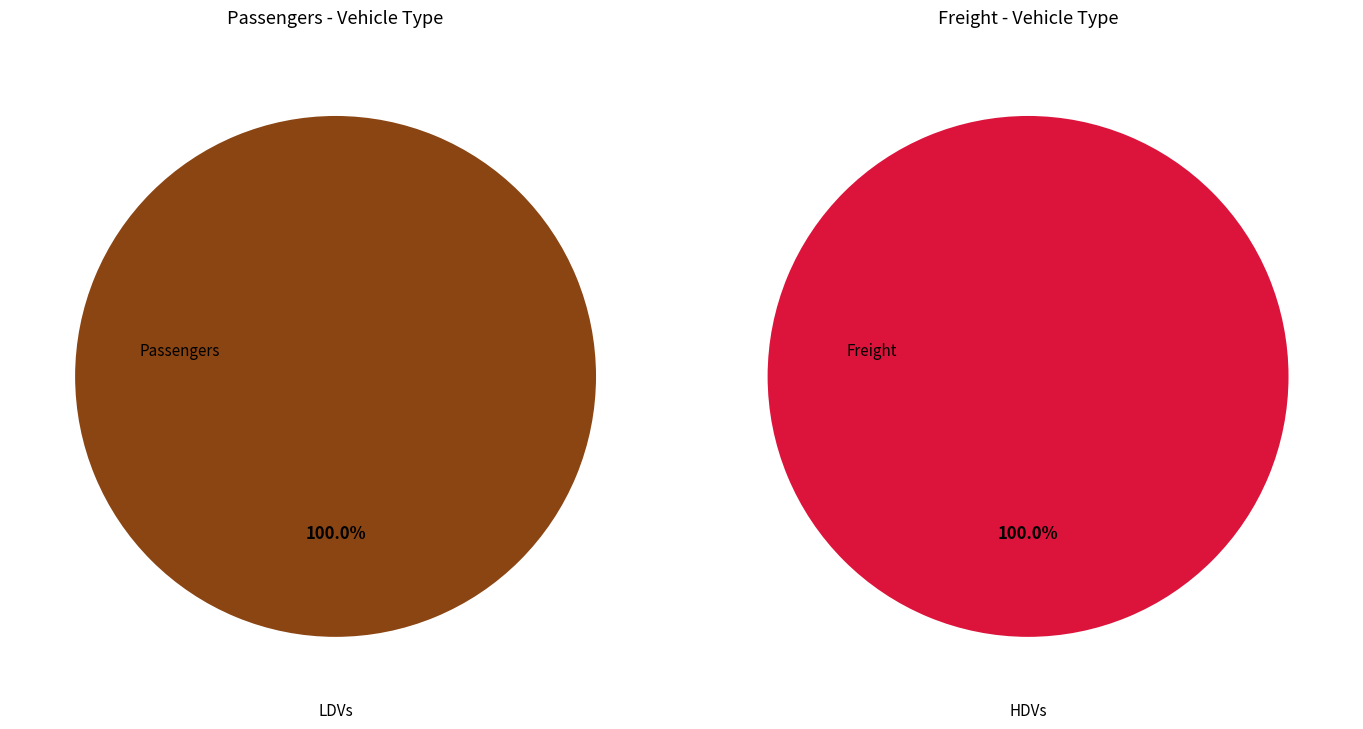

Combined, what portion of the pie is LDVs and HDVs?

100.0%